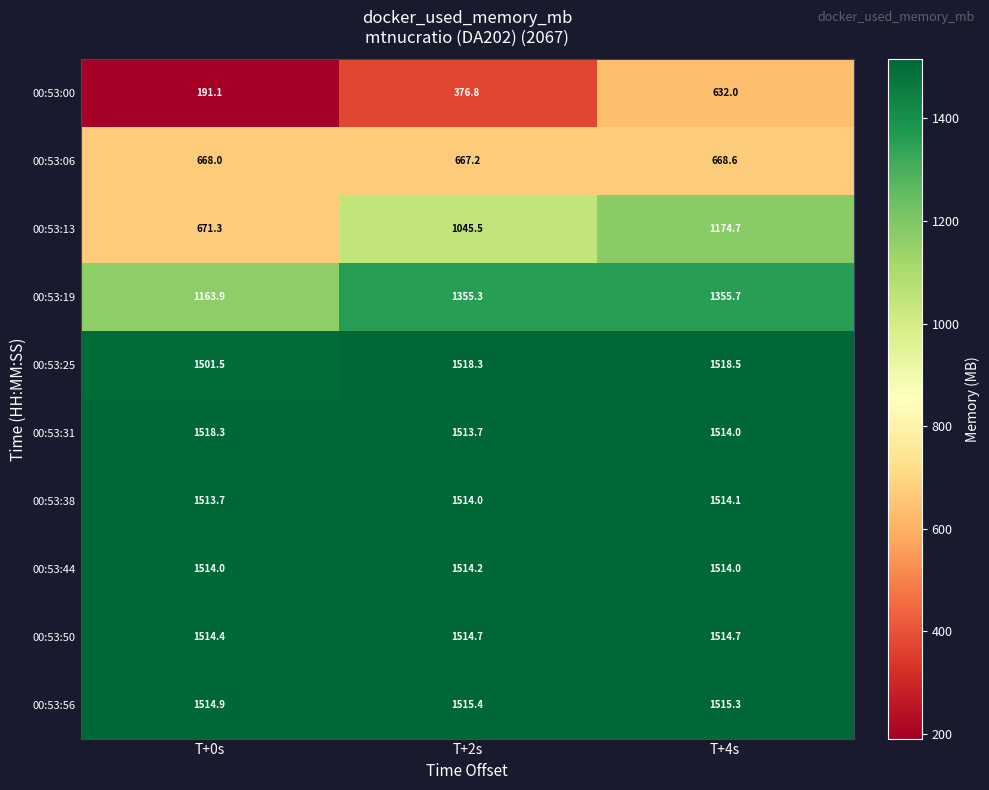

What is the approximate value of 00:53:56 at T+2s?

1515.4